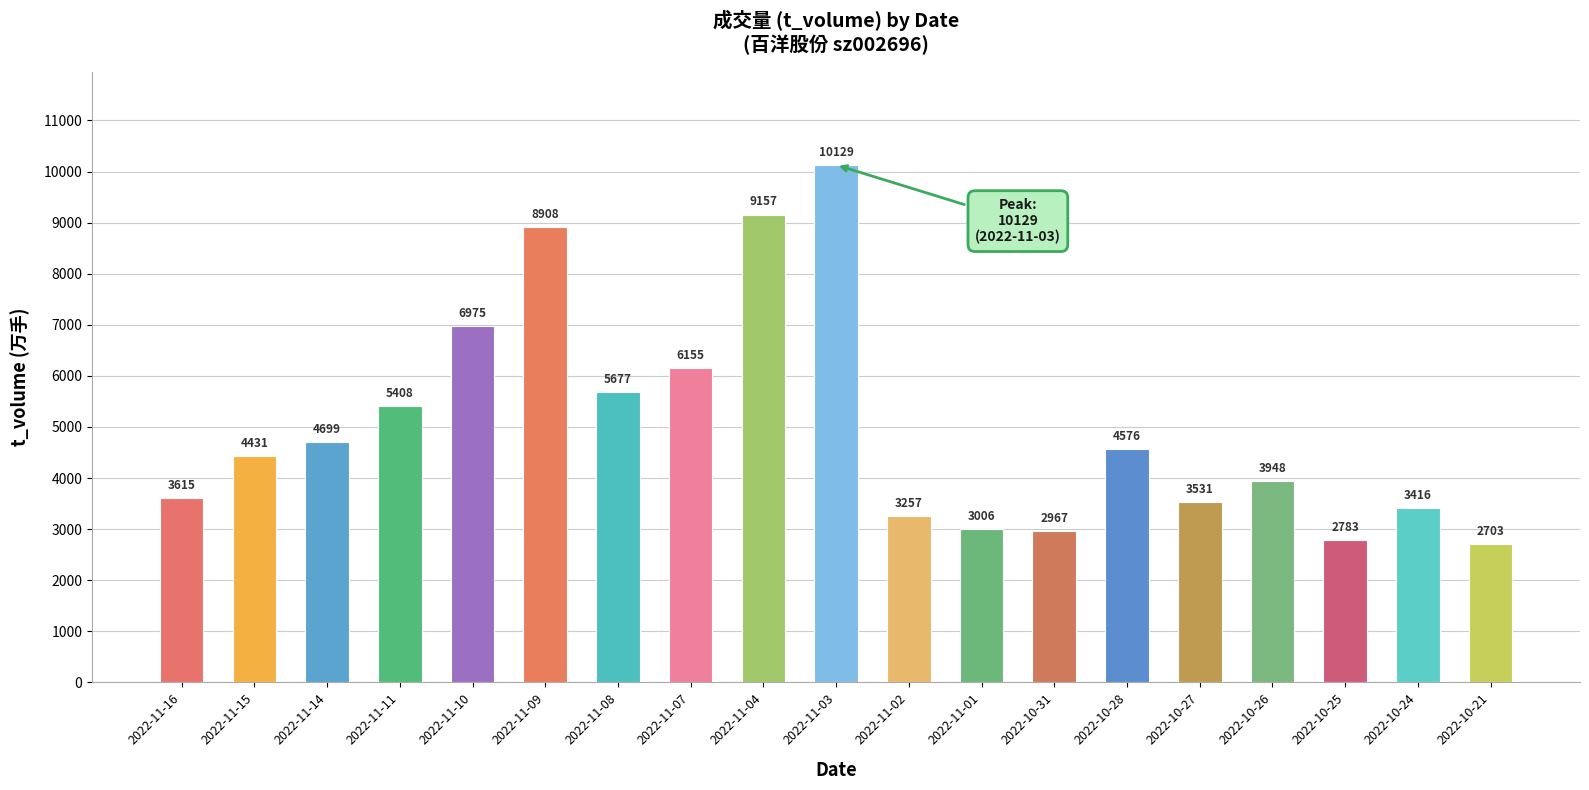

What is the ratio of the value at 2022-11-02 to the value at 2022-10-26?

0.8